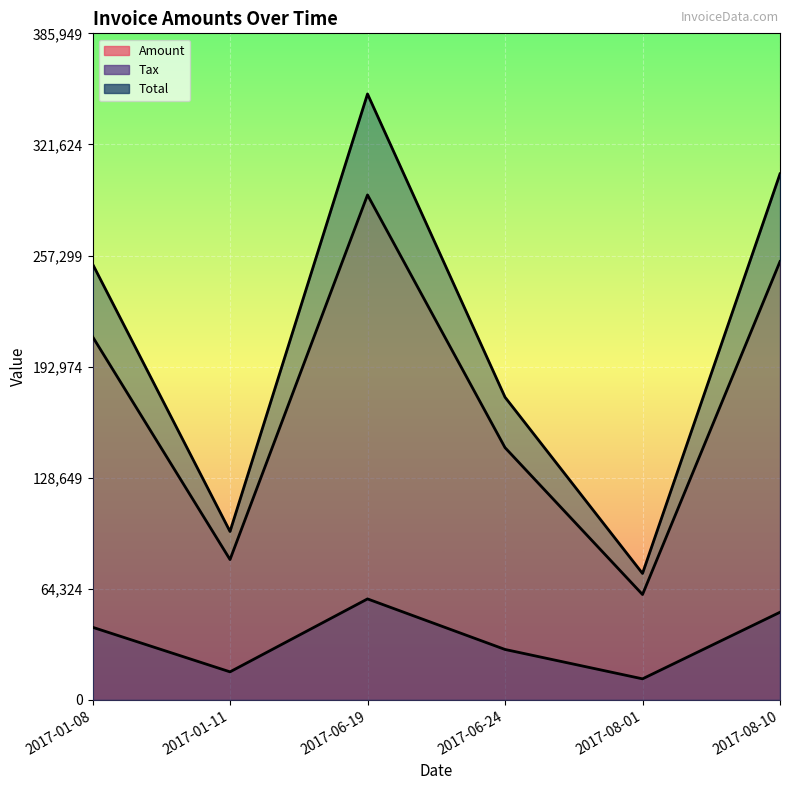

At how many categories does at least one series exceed 125404?

4